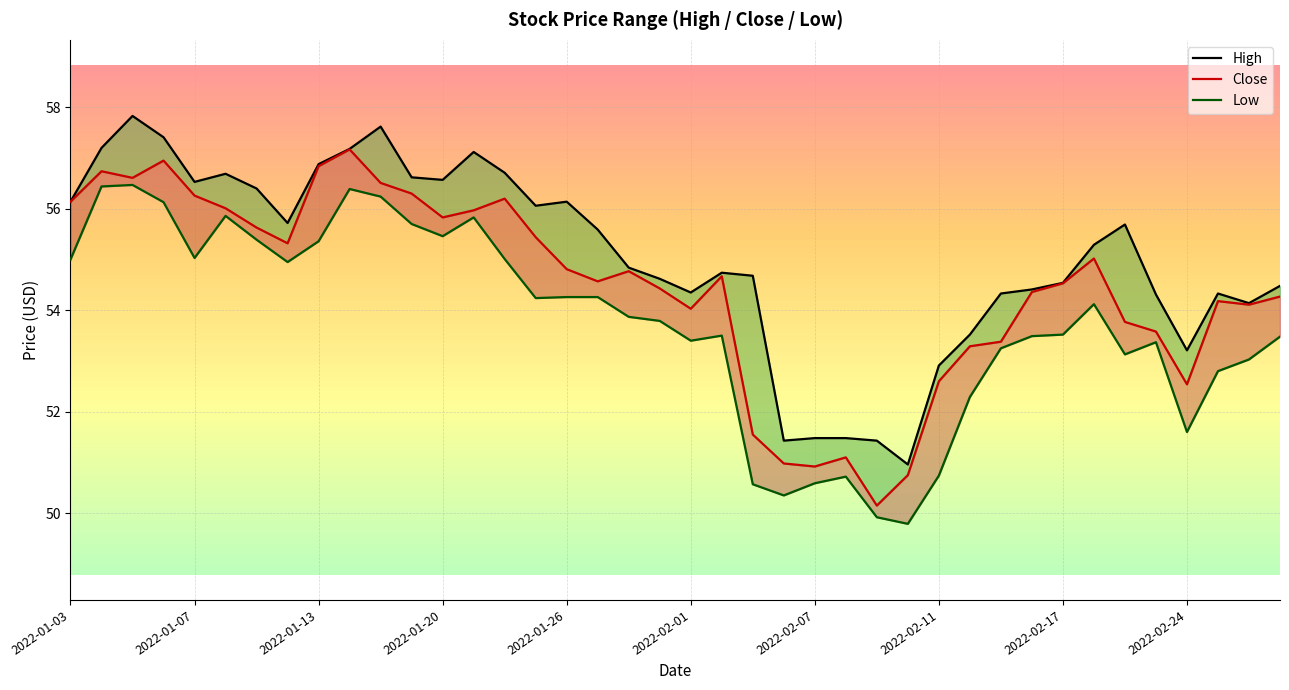

What is the difference between the highest and lowest values at 2022-02-11?

2.2